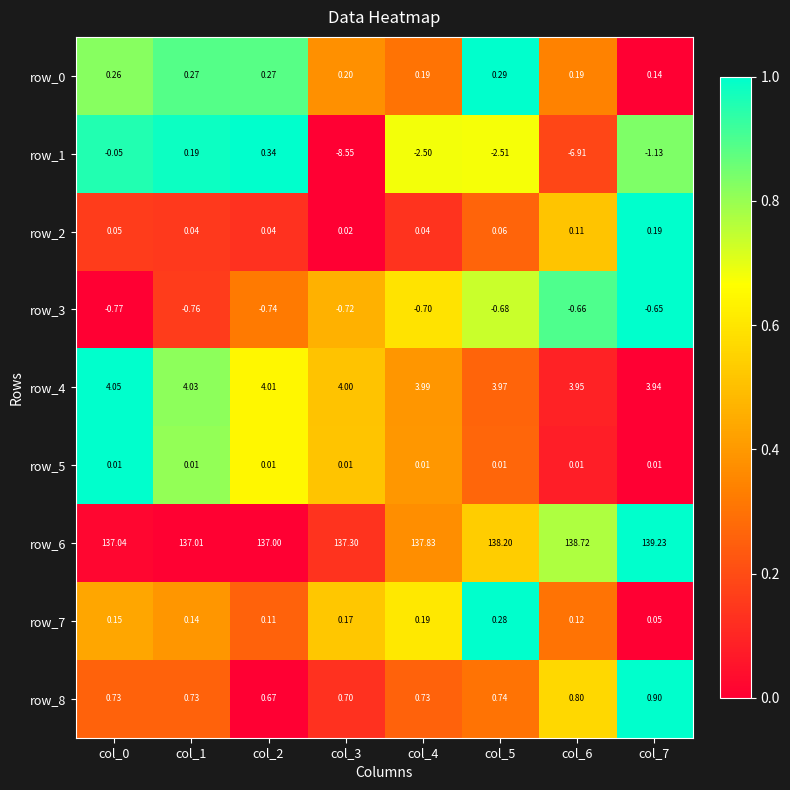

Between col_2 and col_3, which series saw the biggest shift?

row_1